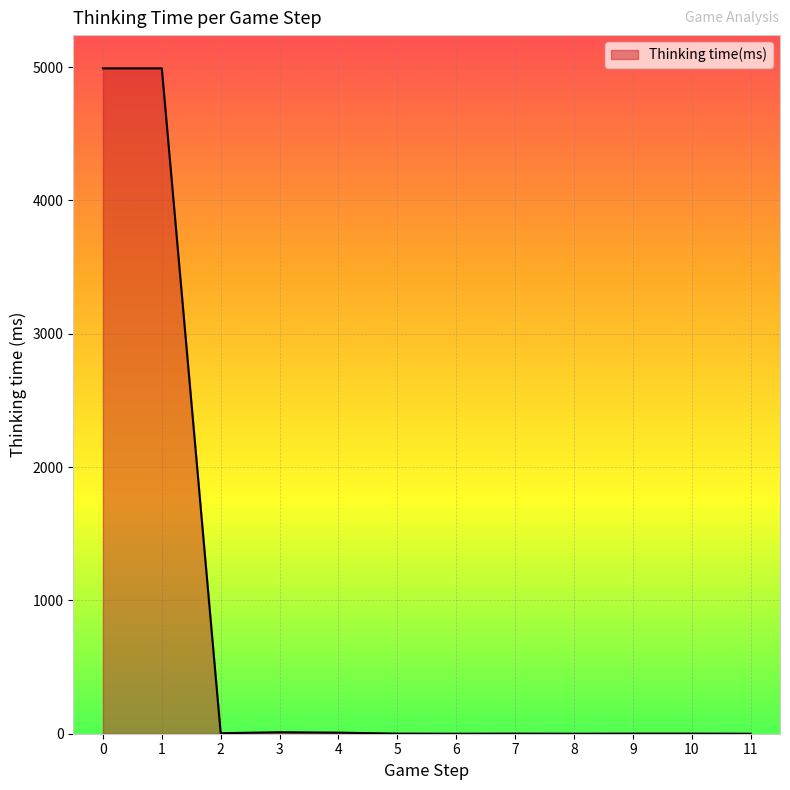

What is the change in value from 1 to 5?

-4990